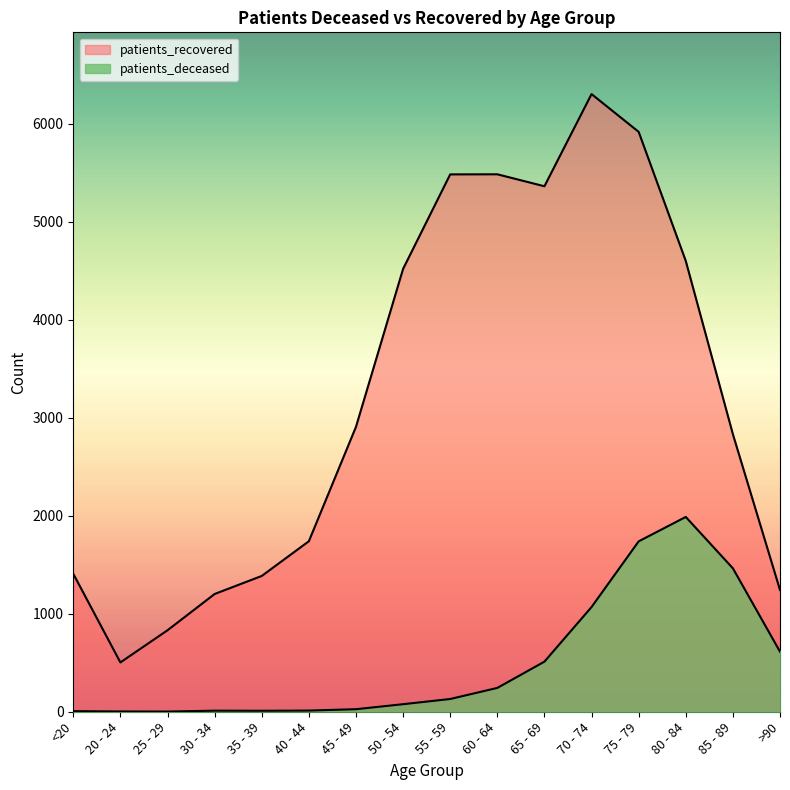

At 80 - 84, list the series in order from smallest to largest.

patients_deceased, patients_recovered